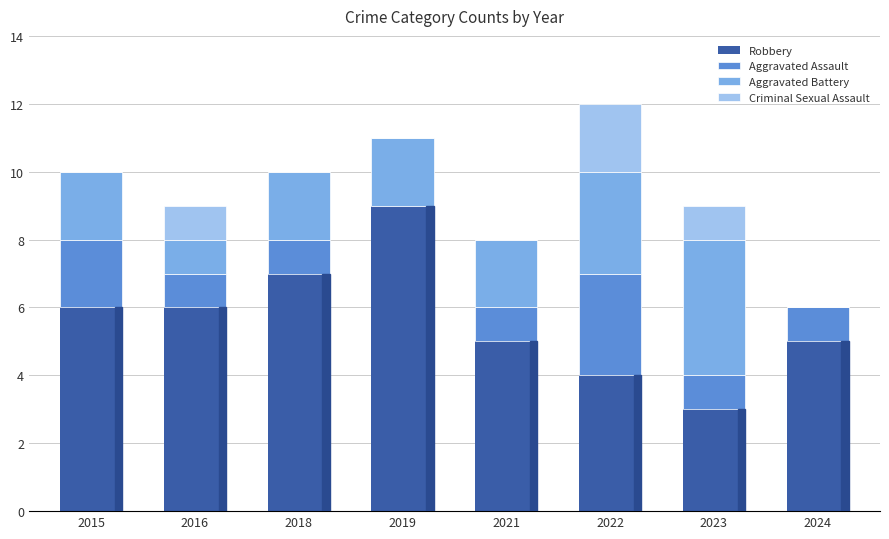

At which label does Robbery reach its peak?

2019